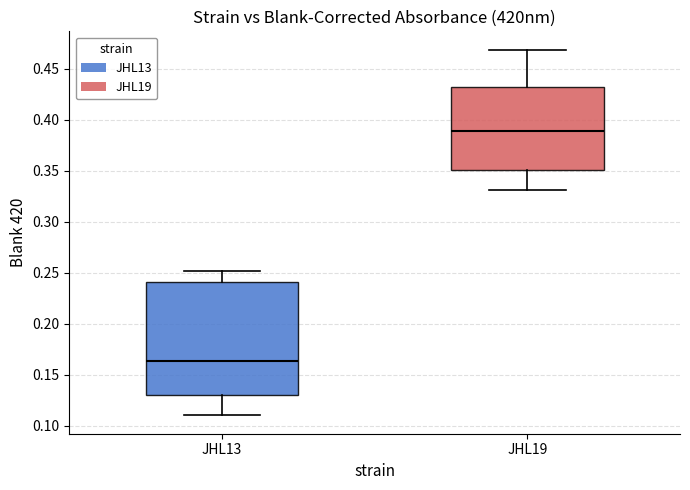

Reading left to right, read every box against the y-axis: the position of its median line, the range the box covers, and the ends of its whiskers. The values are not printed on the chart, so give them approximately, as read against the axis.

JHL13: median 0.165, box 0.130 to 0.240, whiskers 0.110 to 0.250
JHL19: median 0.390, box 0.350 to 0.430, whiskers 0.330 to 0.470